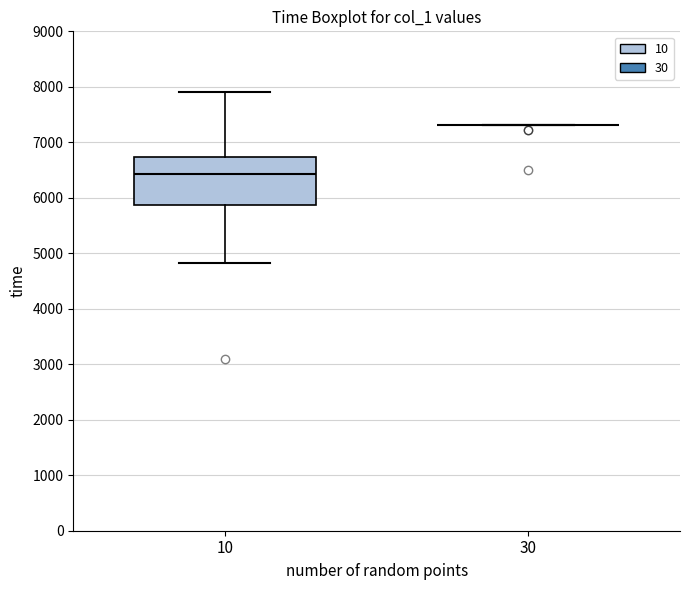

Where is the upper edge of the box at x = 10 on the y-axis? The values are not printed on the chart, so give them approximately, as read against the axis.

6700